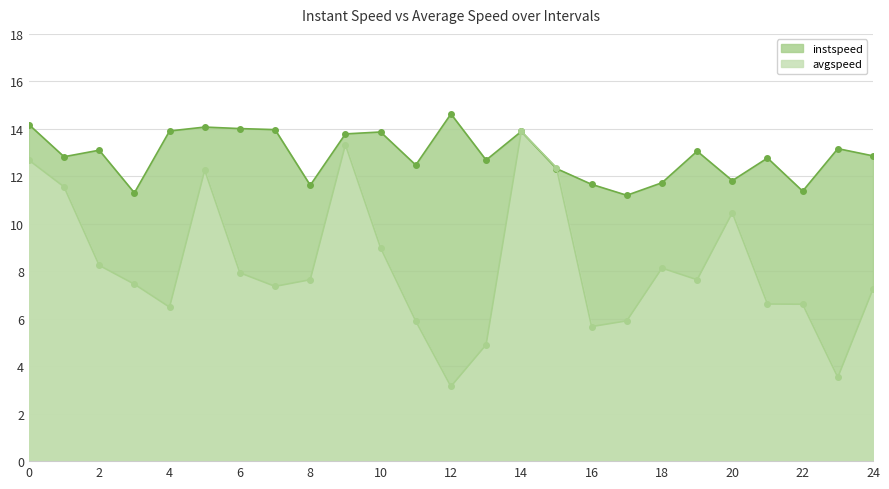

Where is the first local maximum for instspeed?

2